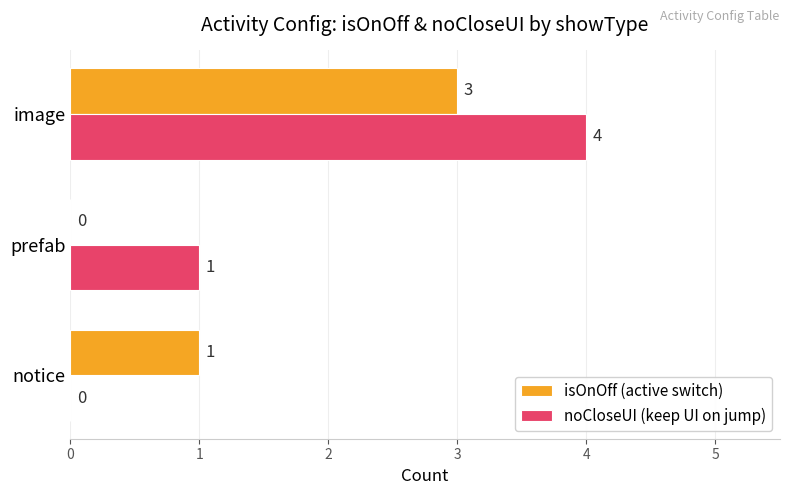

Is it true that isOnOff (active switch) equals 0 at prefab?

True